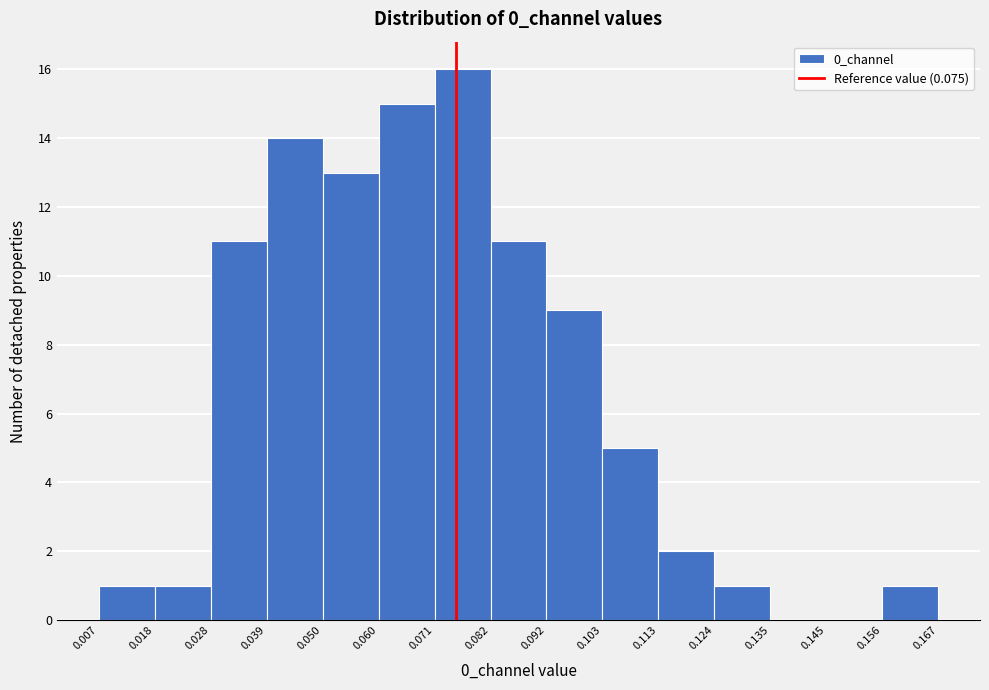

What is the height of the bar covering 0.092 to 0.103 on the x-axis? The values are not printed on the chart, so give them approximately, as read against the axis.

9